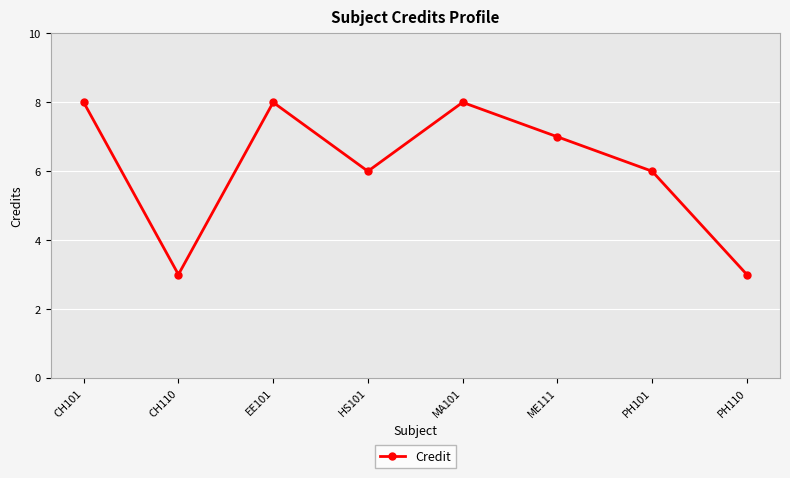

The chart shows a value of 3 at HS101. True or false?

False